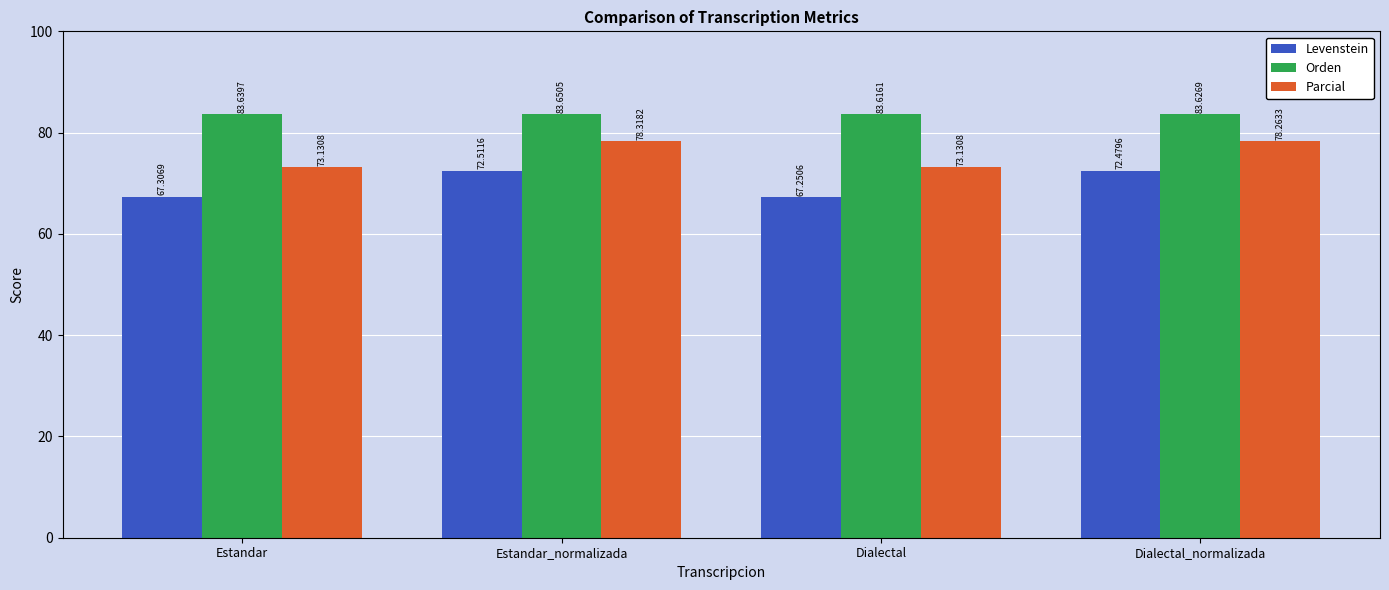

How many values in the Levenstein series are below 72?

2